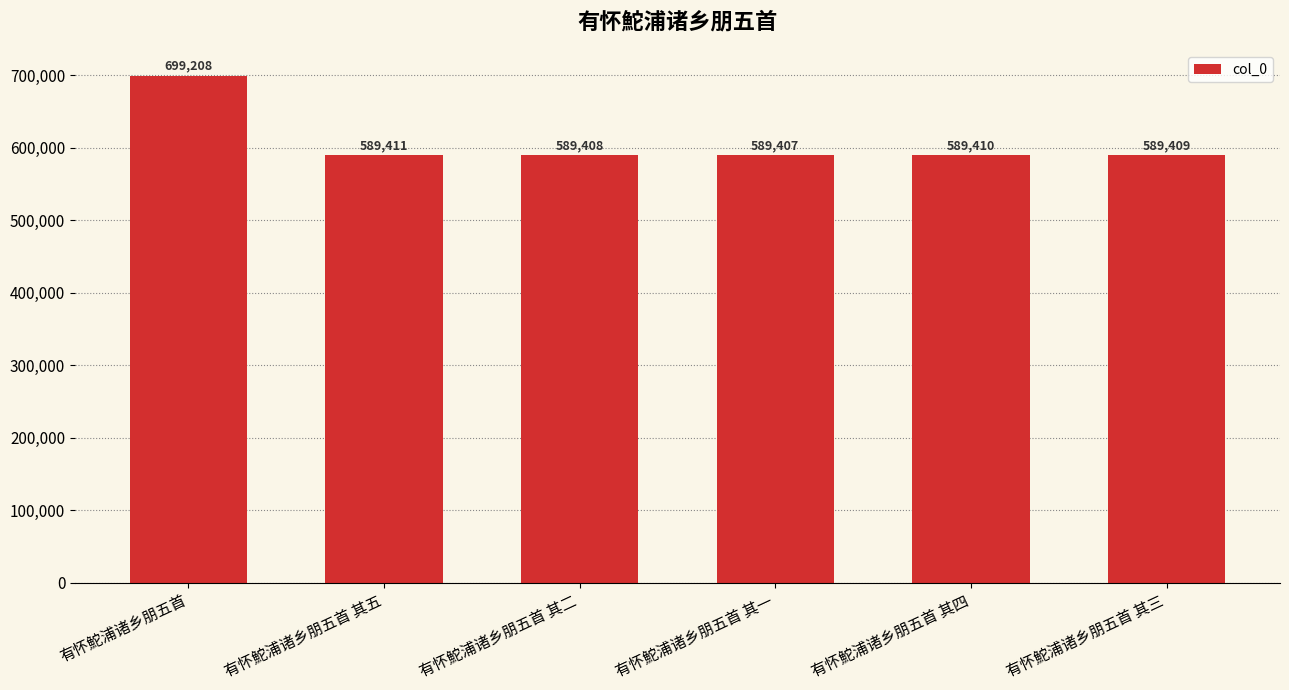

Rank the categories by value from lowest to highest.

有怀鮀浦诸乡朋五首 其一, 有怀鮀浦诸乡朋五首 其二, 有怀鮀浦诸乡朋五首 其三, 有怀鮀浦诸乡朋五首 其四, 有怀鮀浦诸乡朋五首 其五, 有怀鮀浦诸乡朋五首